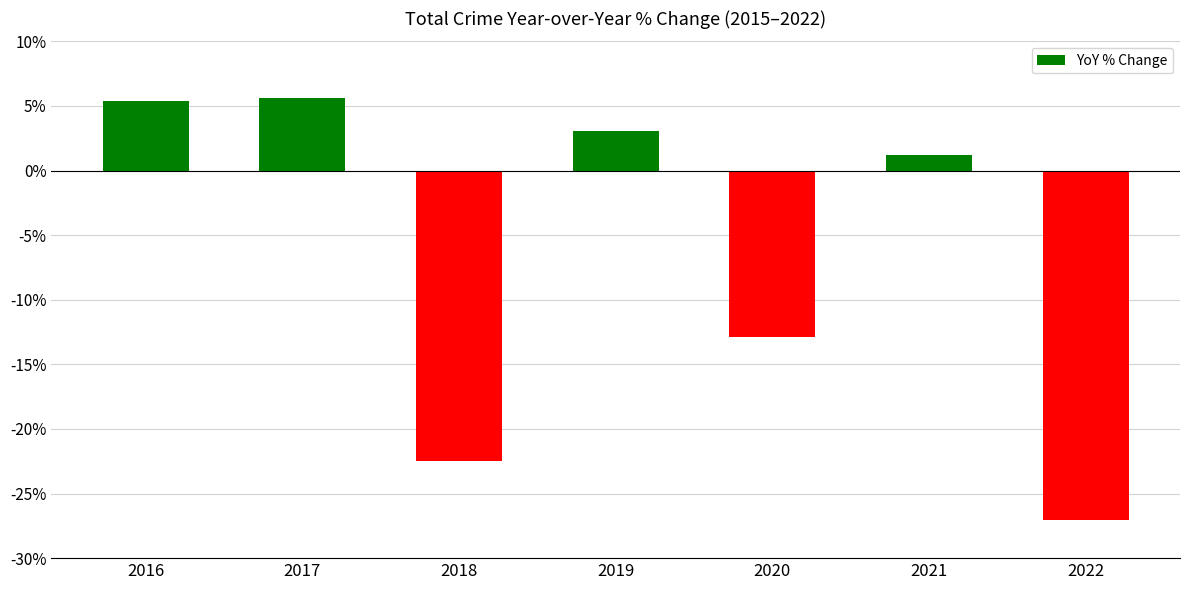

How many categories are shown in the chart?

7